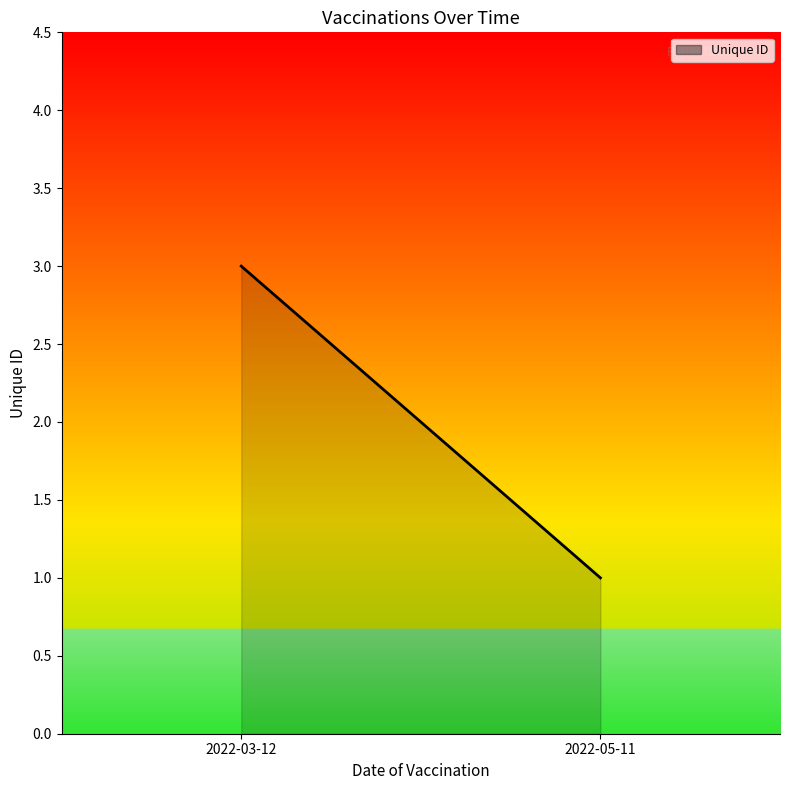

Where is the data nearest to the value 2?

2022-03-12